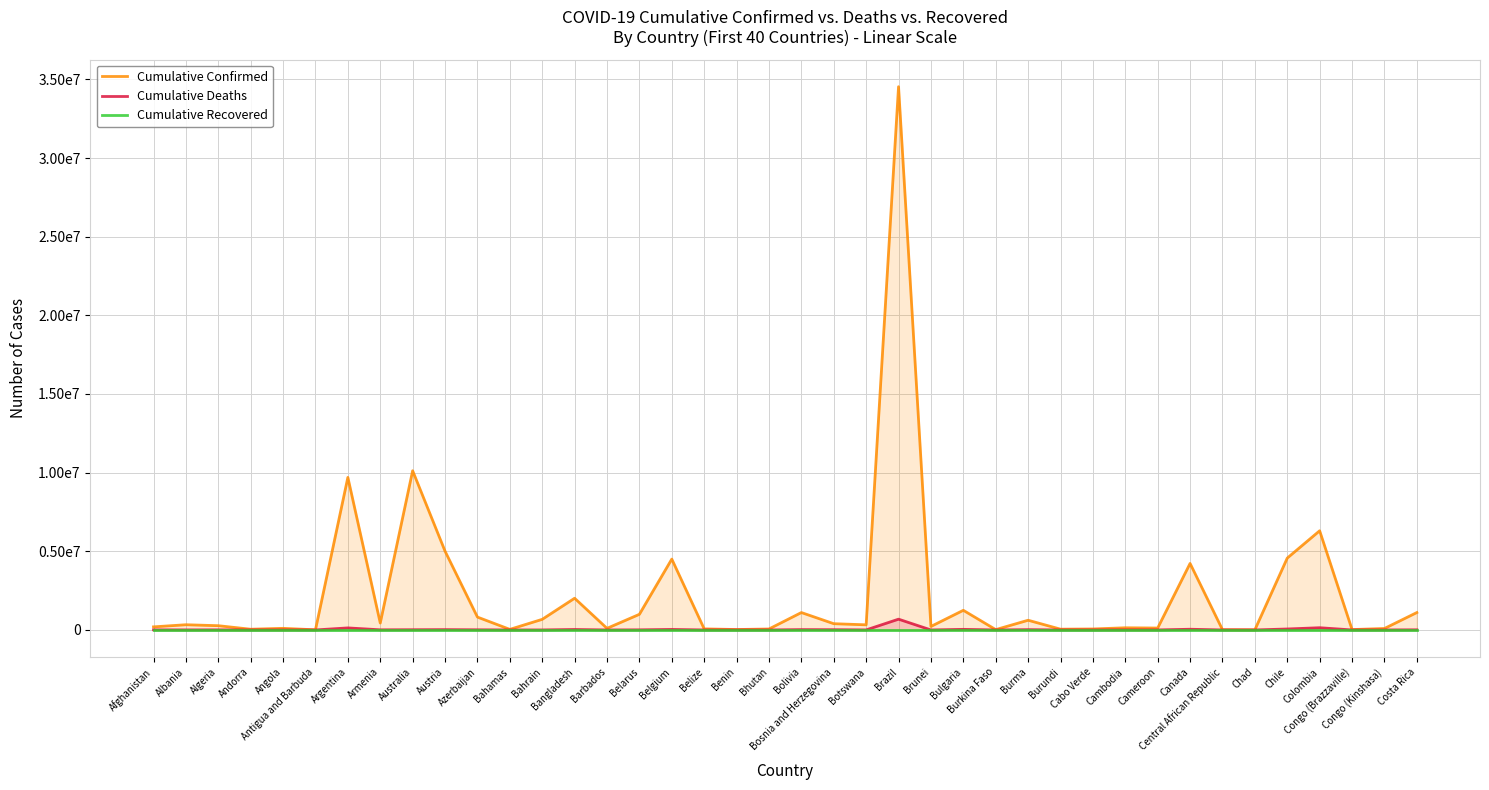

True or false: Cumulative Recovered and Cumulative Confirmed intersect in this chart.

False